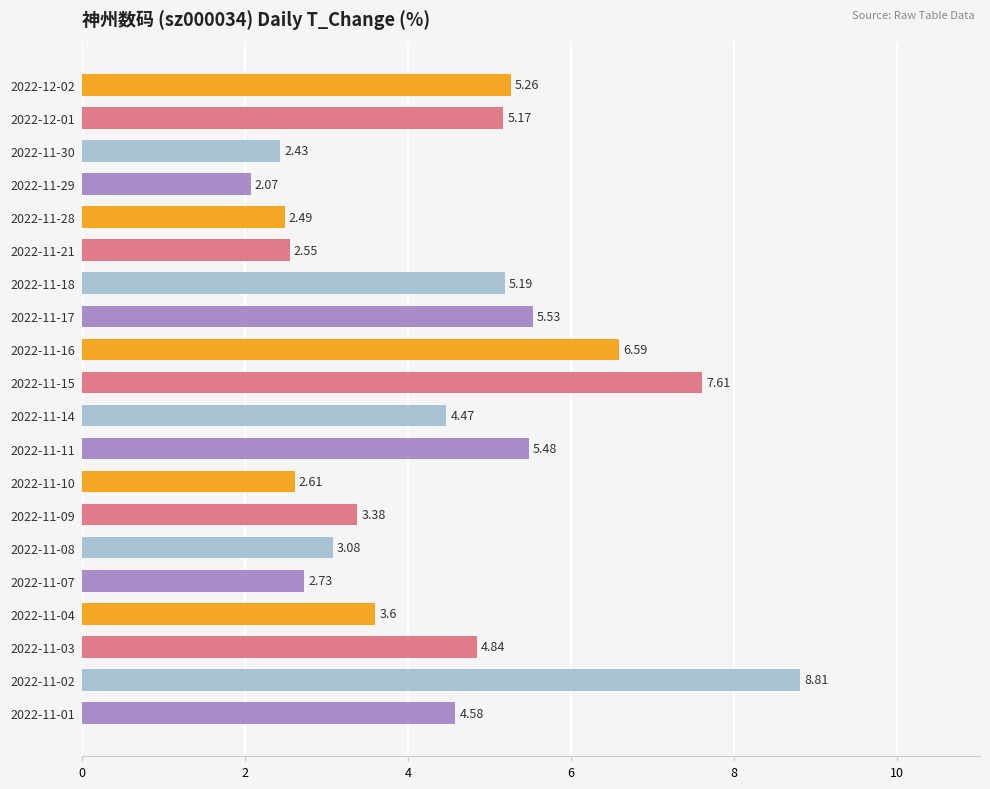

Where is the data nearest to the value 5?

2022-11-03